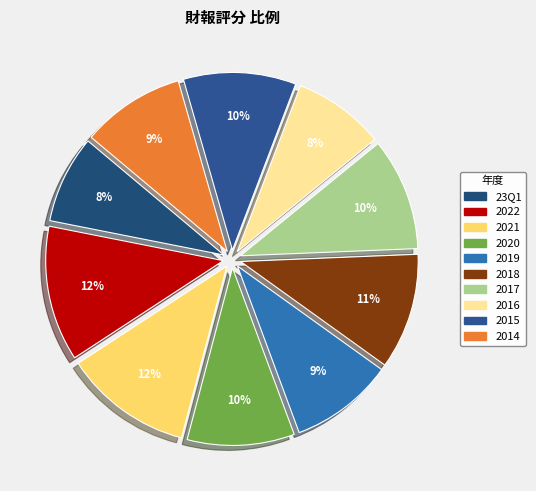

Rank the categories by value from highest to lowest.

2022, 2021, 2018, 2017, 2015, 2020, 2019, 2014, 2016, 23Q1